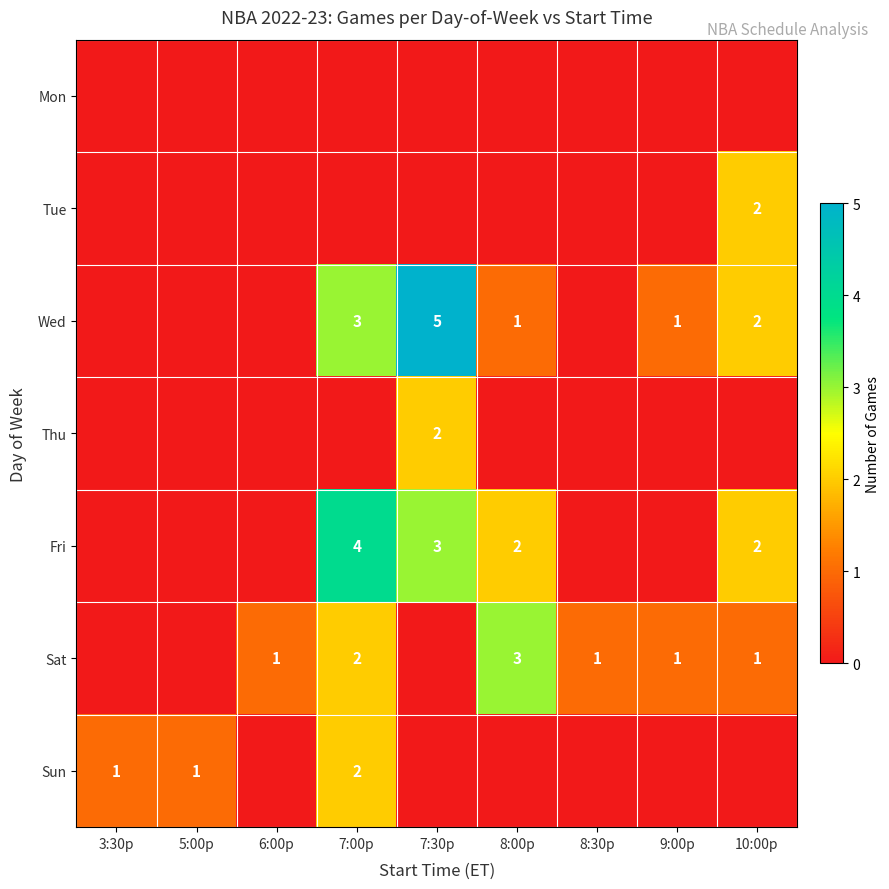

Is it true that Tue equals 2 at 10:00p?

True